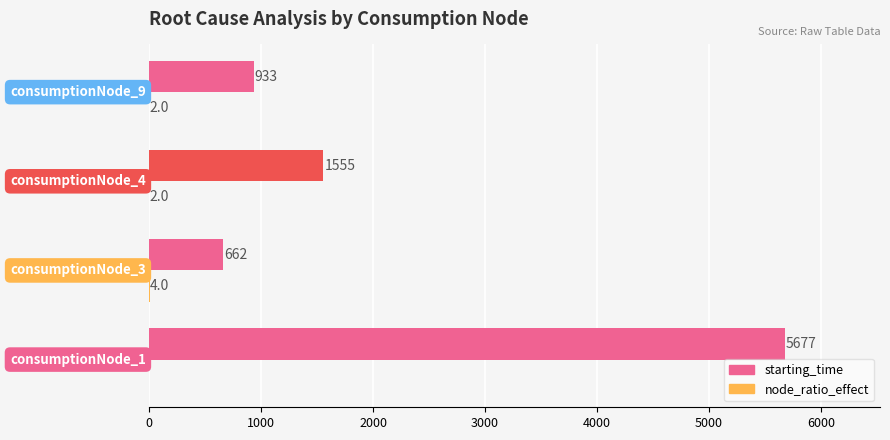

What is the sum of all starting_time values?

8827